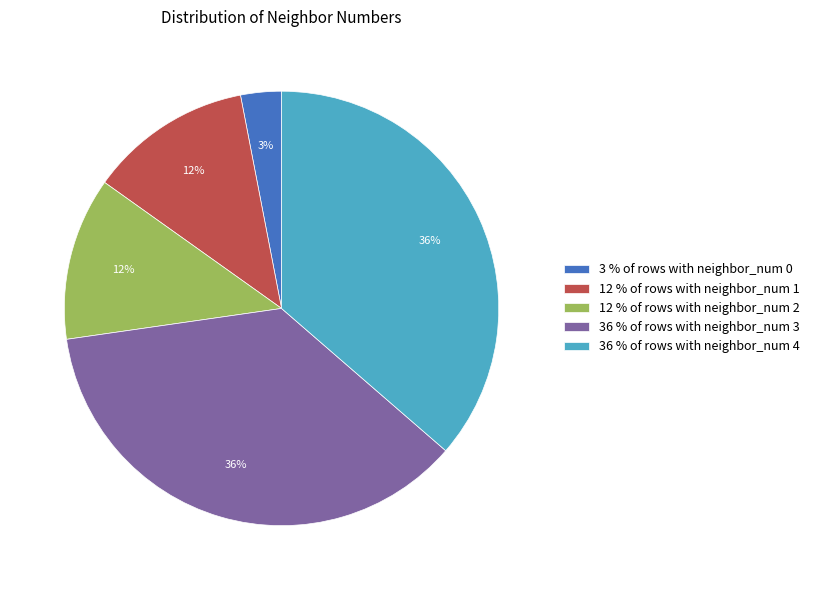

Does 3 % of rows with neighbor_num 0 represent more than half of the total?

No